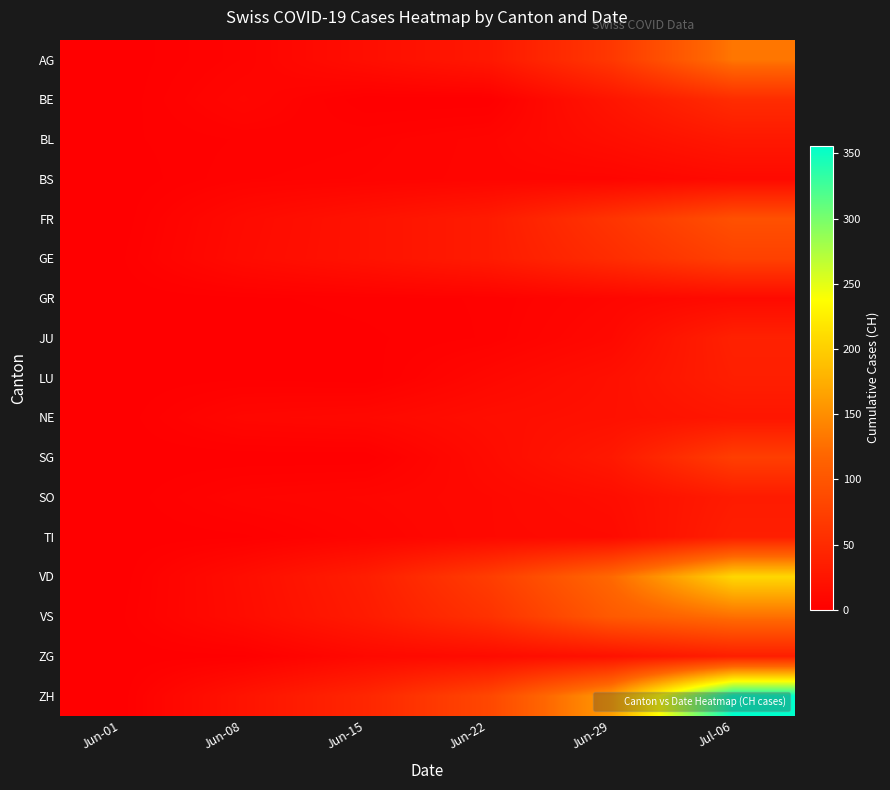

Reading left to right, what are all the values shown in this chart?

AG: Jun-01=0	Jun-08=5	Jun-15=17	Jun-22=28	Jun-29=65	Jul-06=132
BE: Jun-01=0	Jun-08=8	Jun-15=0	Jun-22=0	Jun-29=25	Jul-06=52
BL: Jun-01=1	Jun-08=3	Jun-15=4	Jun-22=7	Jun-29=17	Jul-06=29
BS: Jun-01=0	Jun-08=4	Jun-15=5	Jun-22=7	Jun-29=7	Jul-06=12
FR: Jun-01=0	Jun-08=13	Jun-15=22	Jun-22=32	Jun-29=61	Jul-06=94
GE: Jun-01=1	Jun-08=14	Jun-15=22	Jun-22=32	Jun-29=52	Jul-06=76
GR: Jun-01=0	Jun-08=1	Jun-15=2	Jun-22=3	Jun-29=8	Jul-06=13
JU: Jun-01=0	Jun-08=0	Jun-15=1	Jun-22=3	Jun-29=11	Jul-06=39
LU: Jun-01=0	Jun-08=1	Jun-15=0	Jun-22=10	Jun-29=19	Jul-06=36
NE: Jun-01=0	Jun-08=9	Jun-15=11	Jun-22=17	Jun-29=20	Jul-06=26
SG: Jun-01=0	Jun-08=0	Jun-15=0	Jun-22=14	Jun-29=29	Jul-06=73
SO: Jun-01=0	Jun-08=6	Jun-15=8	Jun-22=11	Jun-29=16	Jul-06=32
TI: Jun-01=0	Jun-08=1	Jun-15=6	Jun-22=11	Jun-29=13	Jul-06=36
VD: Jun-01=0	Jun-08=16	Jun-15=35	Jun-22=71	Jun-29=121	Jul-06=207
VS: Jun-01=1	Jun-08=15	Jun-15=32	Jun-22=58	Jun-29=105	Jul-06=127
ZG: Jun-01=0	Jun-08=1	Jun-15=11	Jun-22=14	Jun-29=21	Jul-06=36
ZH: Jun-01=0	Jun-08=23	Jun-15=45	Jun-22=83	Jun-29=161	Jul-06=356